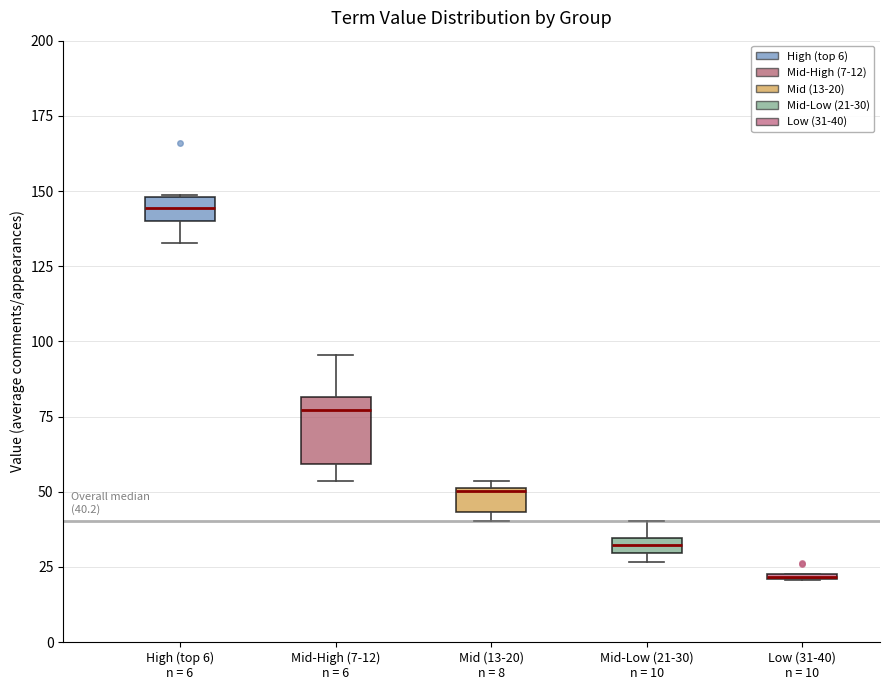

Comparing the boxes themselves (not the whiskers), which one is the tallest?

Mid-High (7-12) n = 6